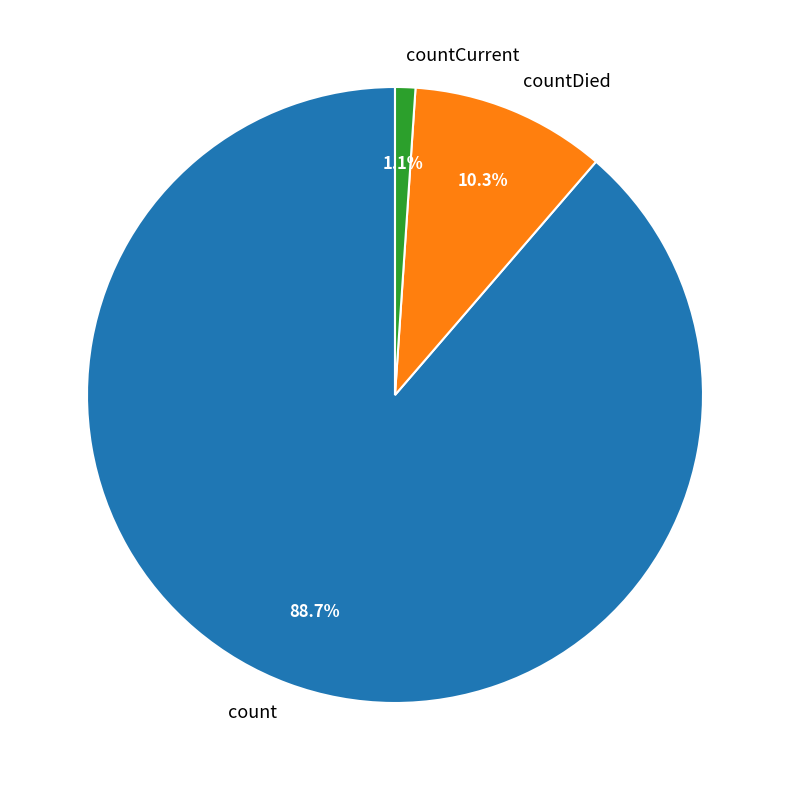

Rank the categories by value from highest to lowest.

count, countDied, countCurrent